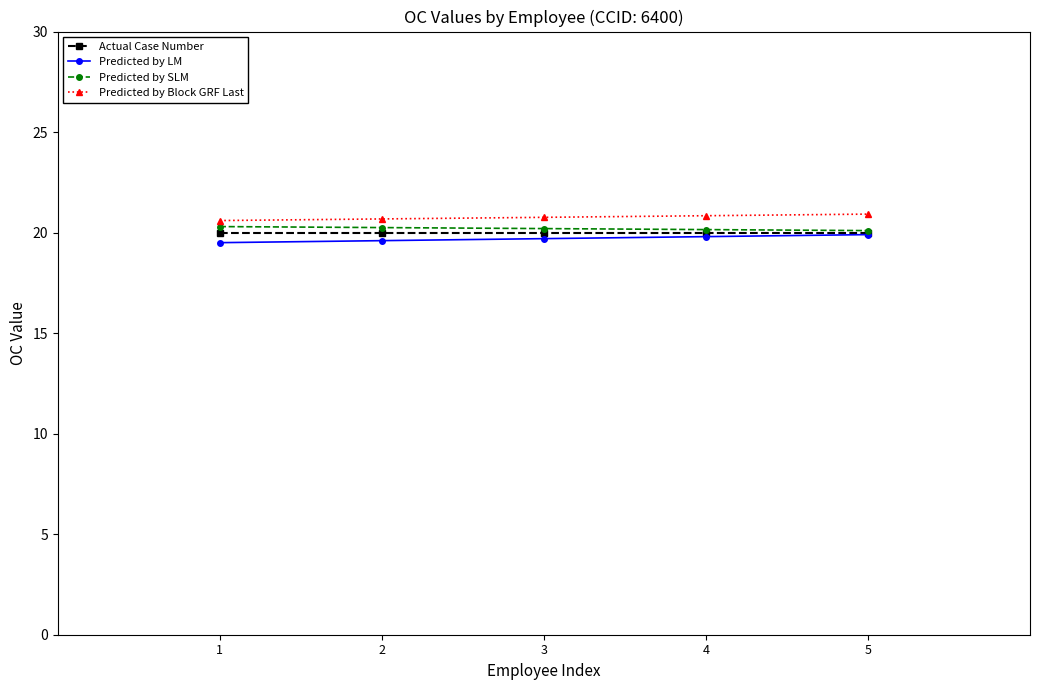

What is the difference between the second highest and minimum values in the Predicted by Block GRF Last series?

0.2